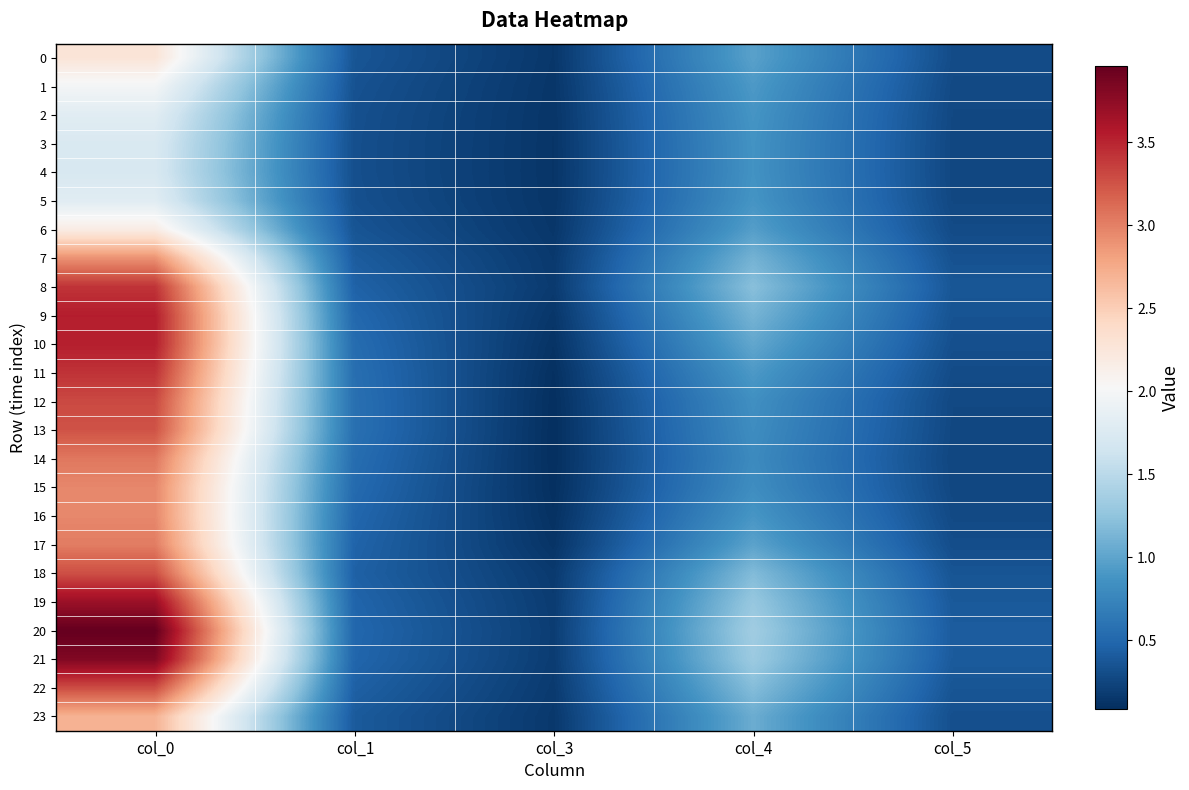

What is the difference between the highest and lowest values at col_0?

2.2